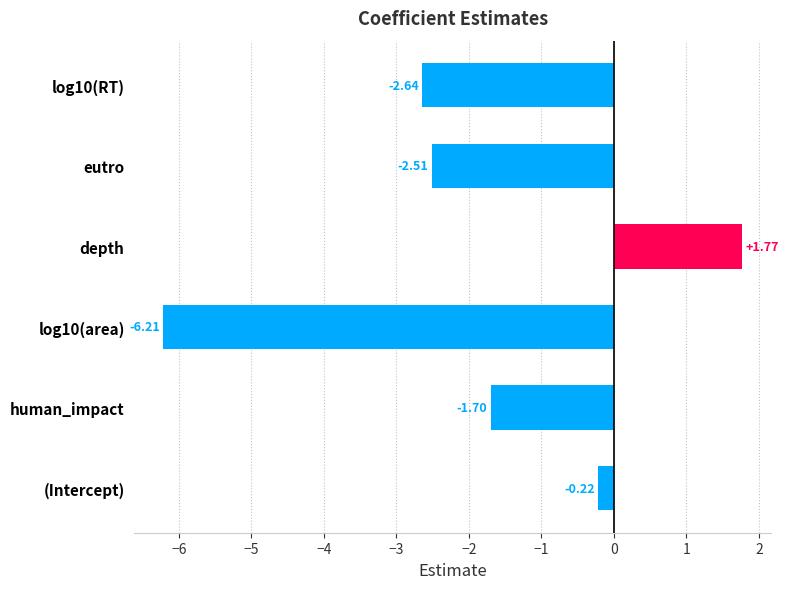

What is the label of the 4th bar from the bottom?

depth